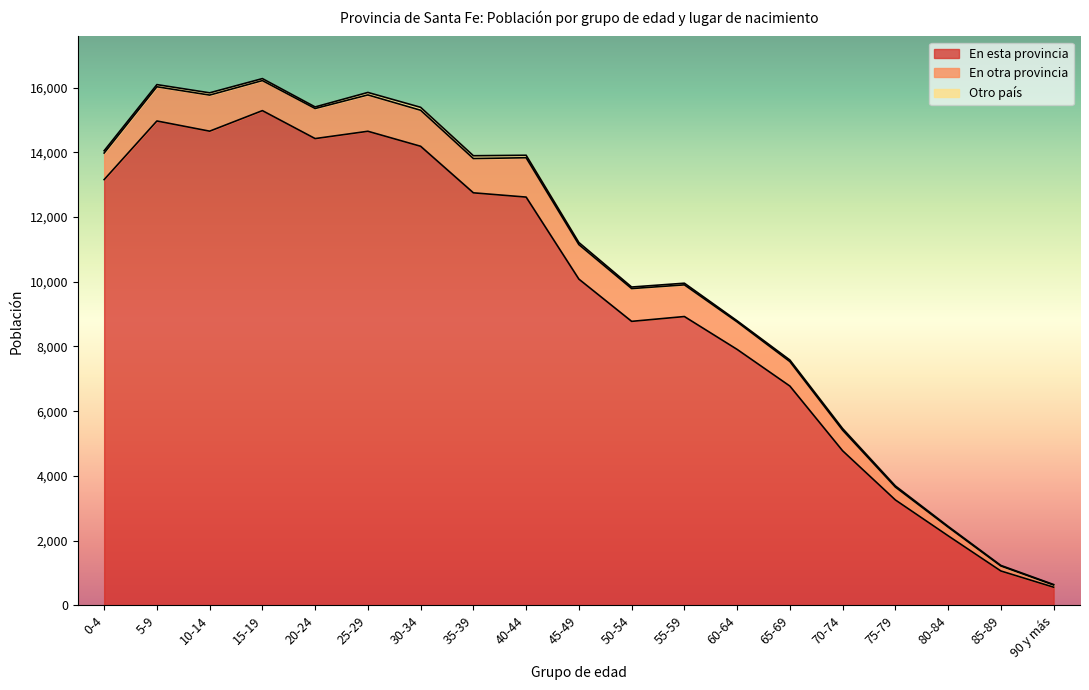

What is the total value across all series at 85-89?

1233